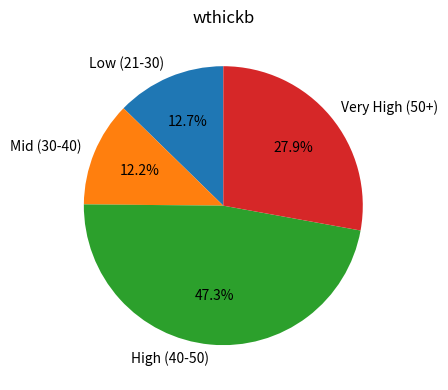

How many segments does this pie chart have?

4